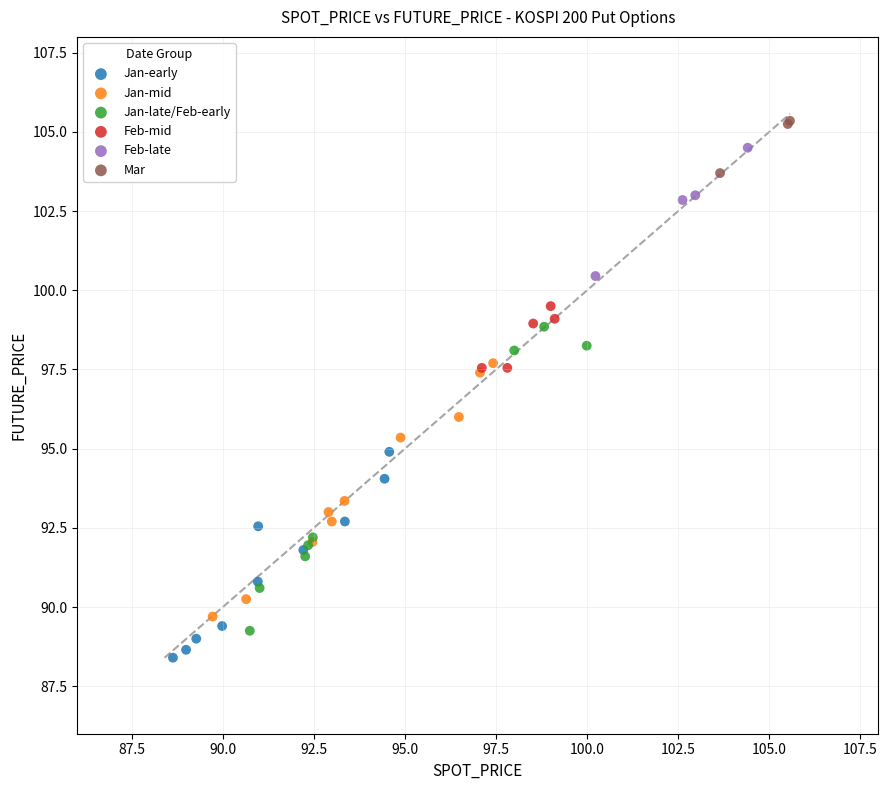

Which series has the widest spread of Y values?

Jan-late/Feb-early